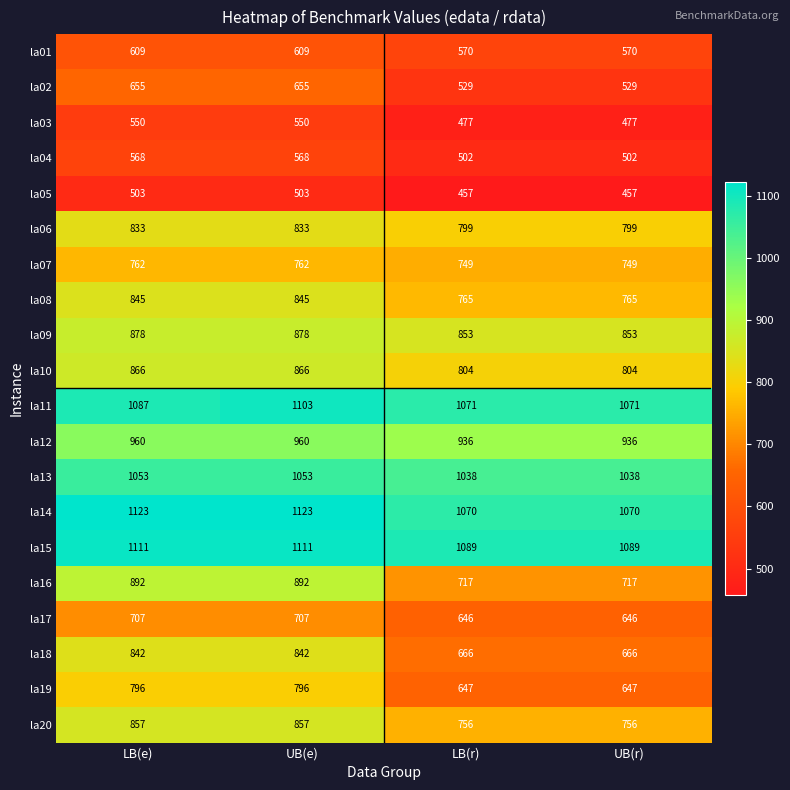

Which series has the widest spread of values?

la18